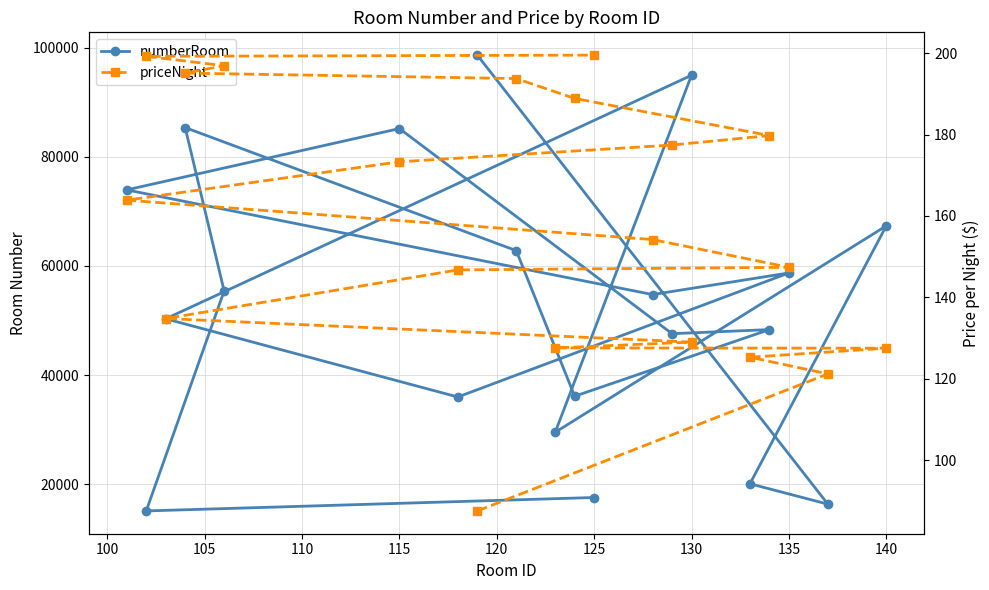

Is it true that numberRoom equals 59469.2 at 14?

False